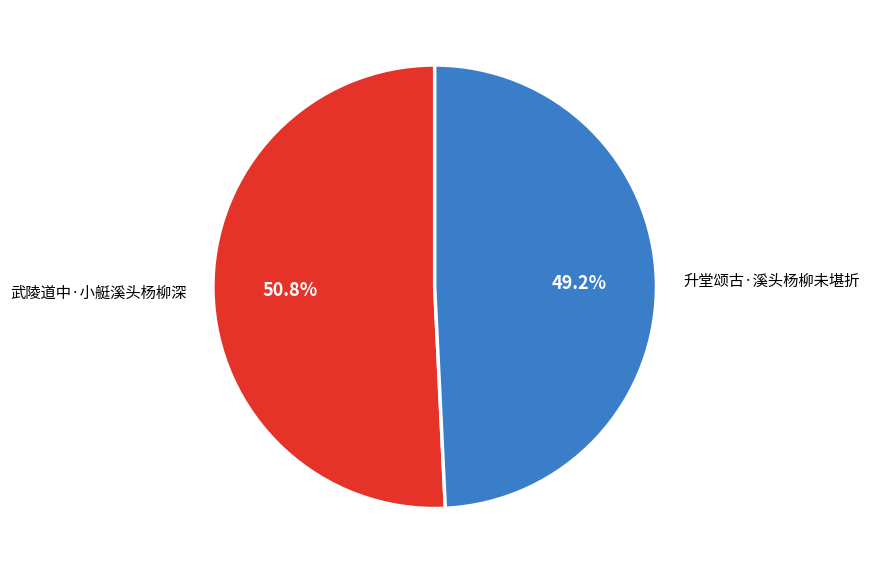

To the nearest percent, what is the average slice percentage?

50%